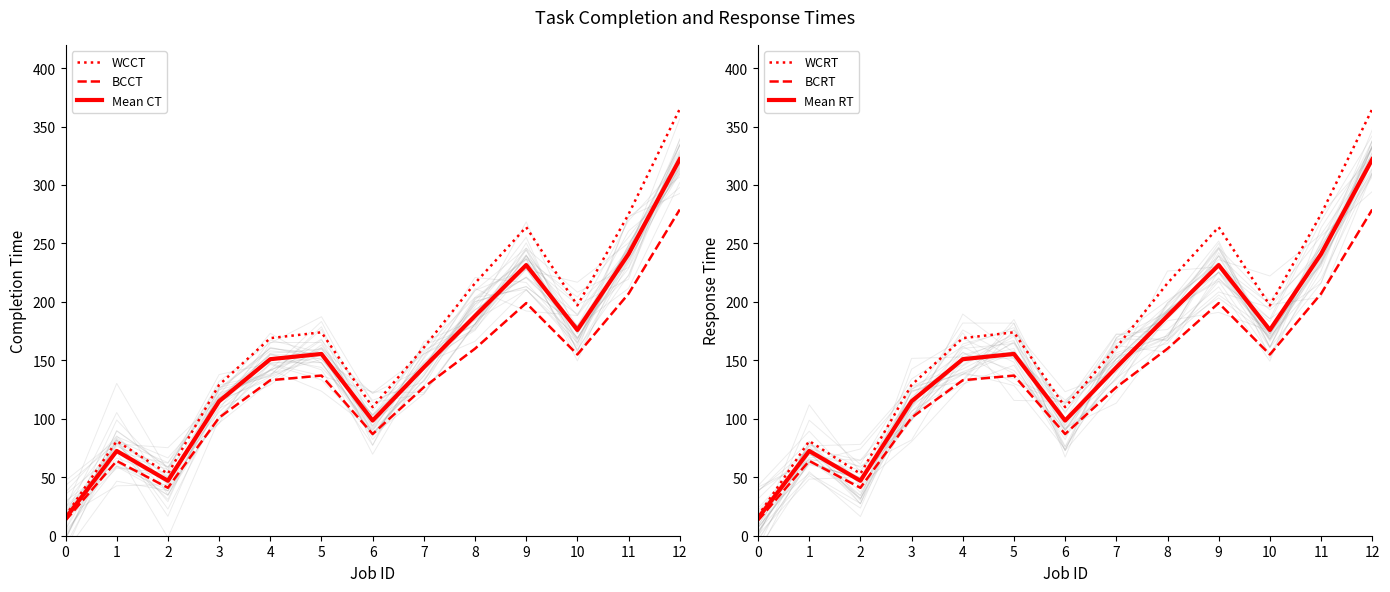

Read the Mean RT value at 6.

98.5